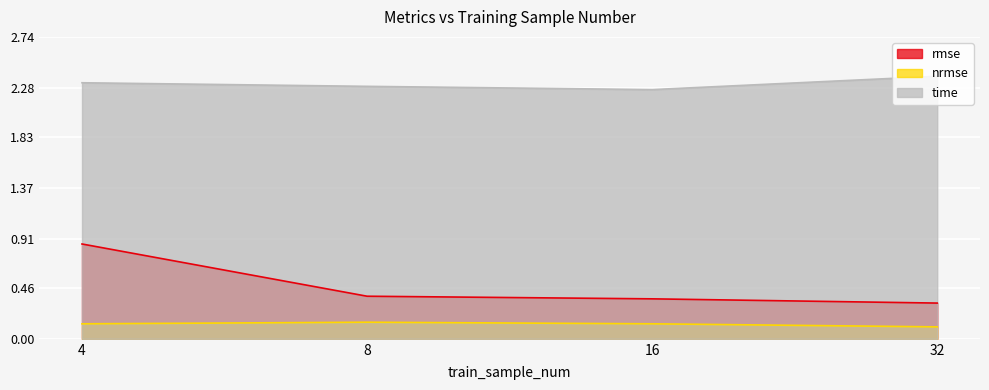

True or false: rmse and time intersect in this chart.

False